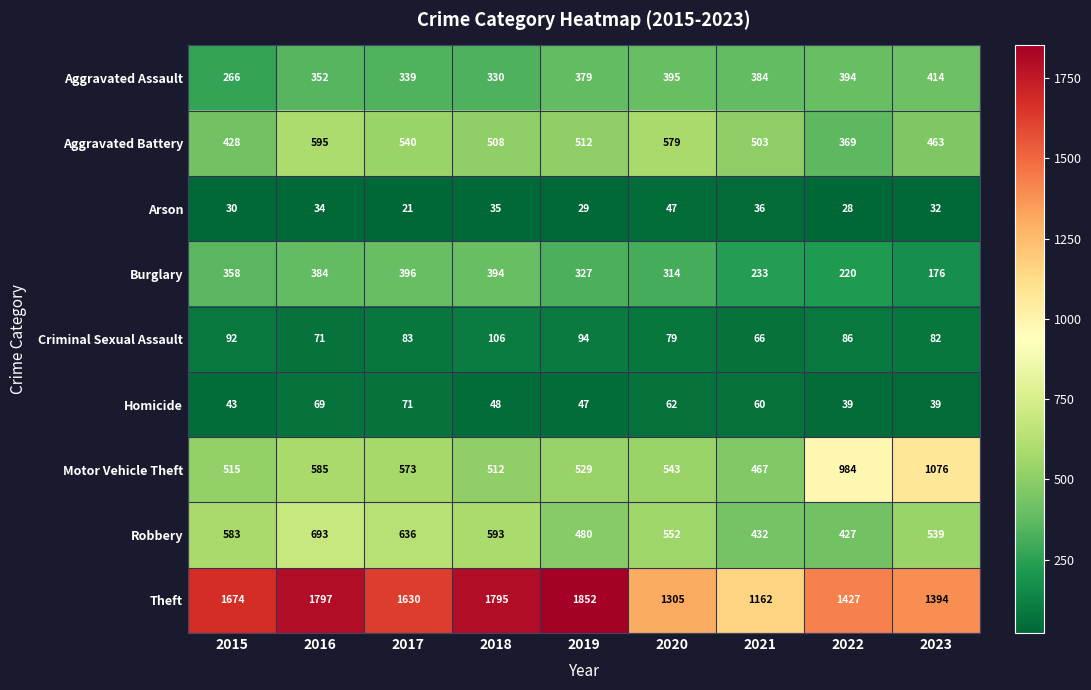

Read the Aggravated Battery value at 2023.

463